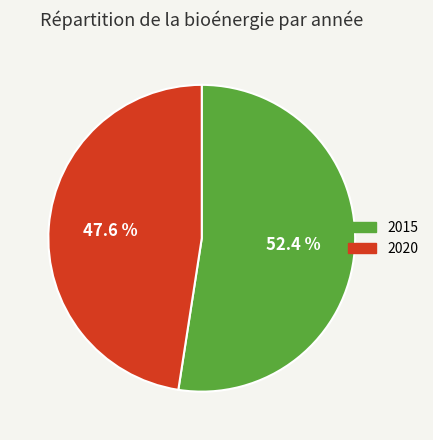

To the nearest percent, what percentage of the pie is 2015?

52%